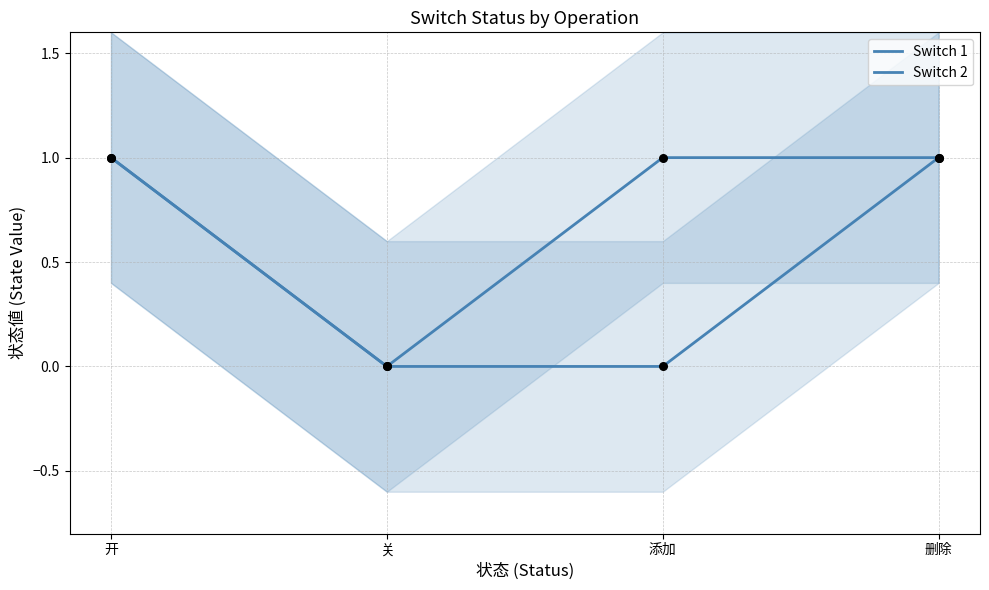

Which series contains the highest Y value?

Switch 1